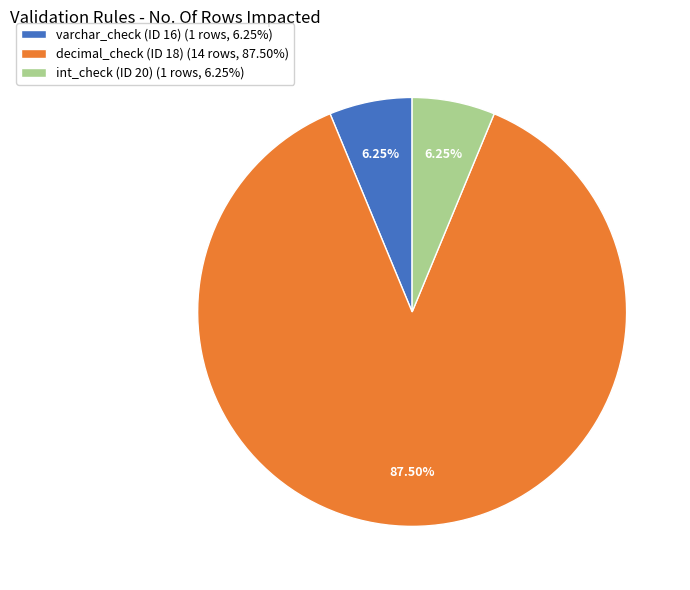

Which has a higher value, decimal_check (ID 18) (14 rows, 87.50%) or int_check (ID 20) (1 rows, 6.25%)?

decimal_check (ID 18) (14 rows, 87.50%)